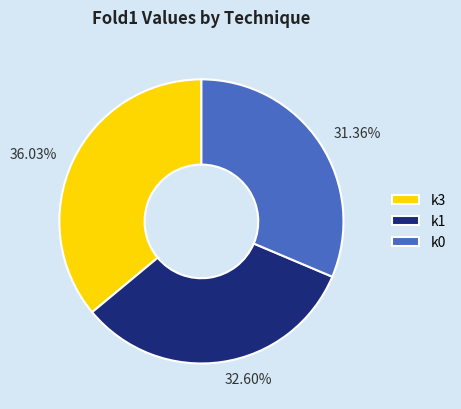

Is it true that k1 is 19% of the pie?

False